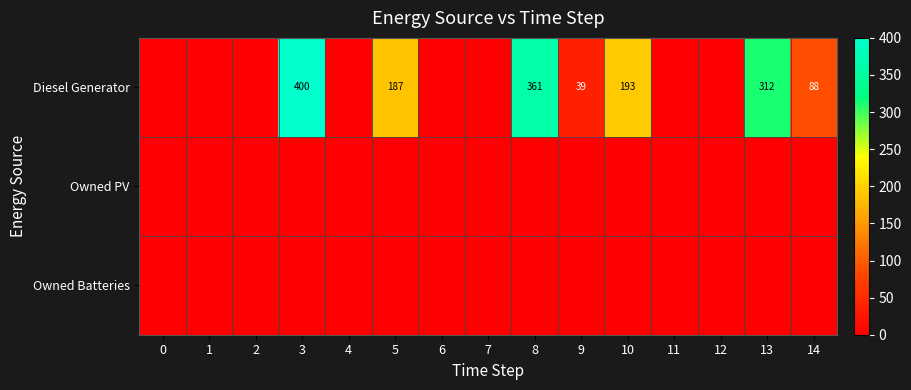

The value of Diesel Generator at 5 is 316. True or false?

False